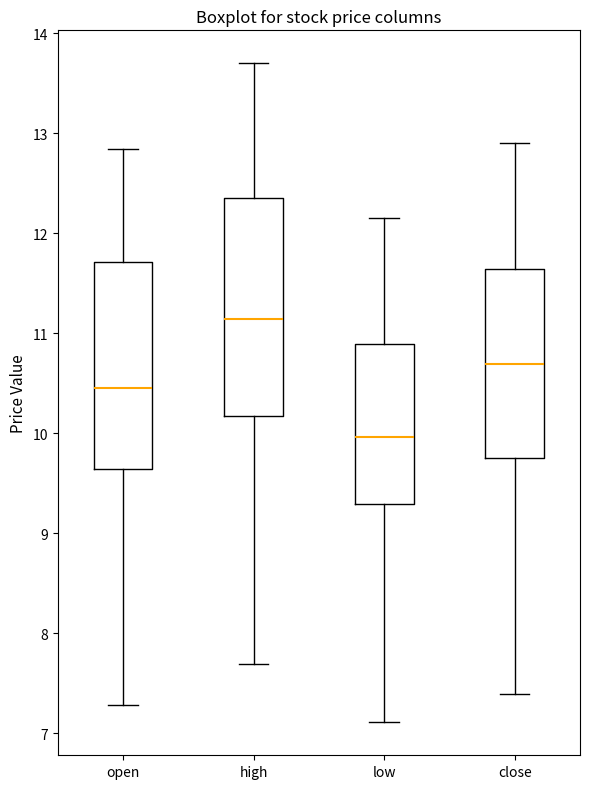

Reading left to right, read every box against the y-axis: the position of its median line, the range the box covers, and the ends of its whiskers. The values are not printed on the chart, so give them approximately, as read against the axis.

open: median 10.5, box 9.6 to 11.7, whiskers 7.3 to 12.8
high: median 11.1, box 10.2 to 12.4, whiskers 7.7 to 13.7
low: median 10.0, box 9.3 to 10.9, whiskers 7.1 to 12.2
close: median 10.7, box 9.8 to 11.6, whiskers 7.4 to 12.9